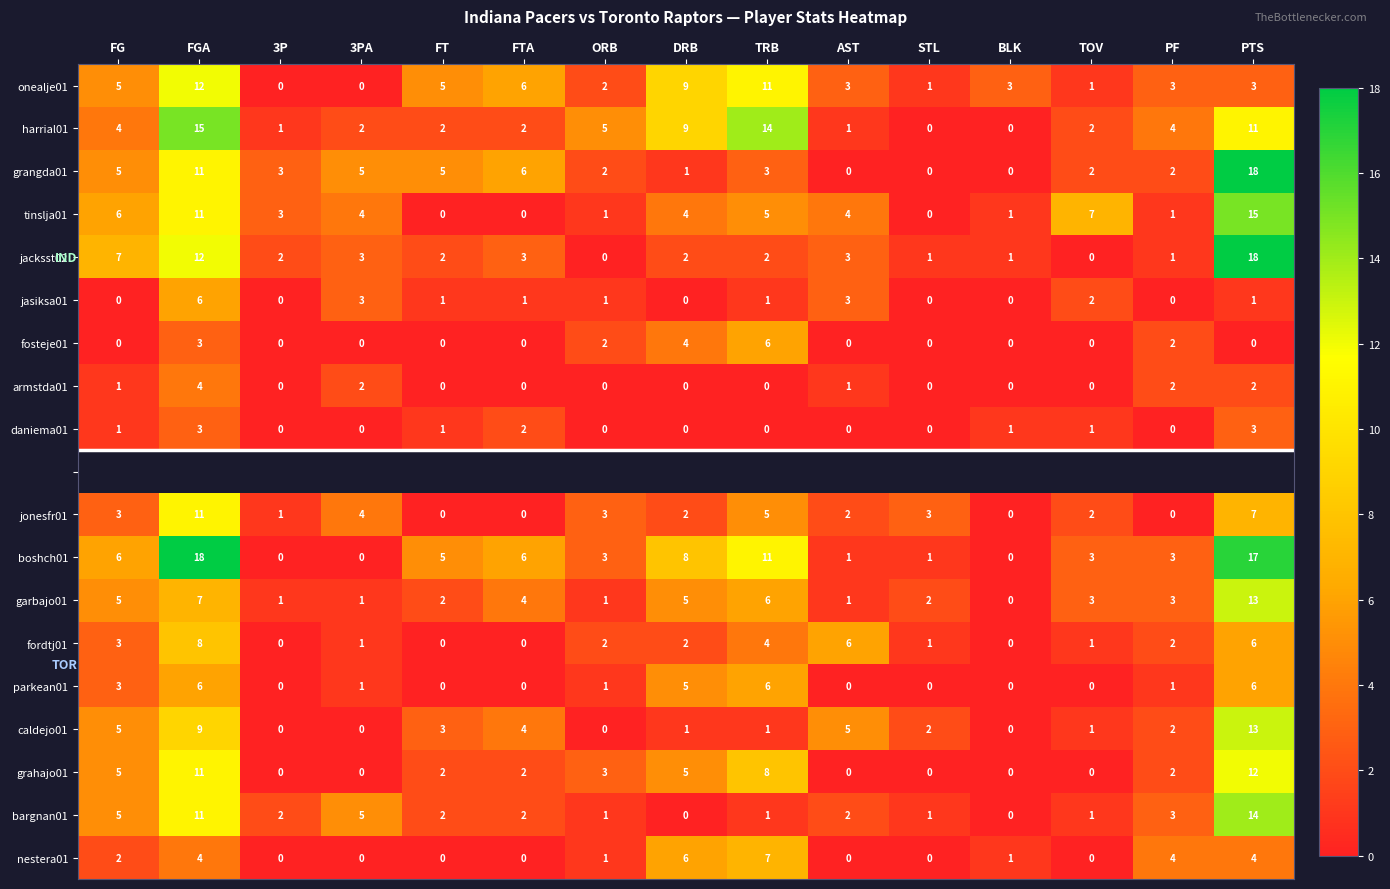

At which label is jacksst02 closest to 9?

FG